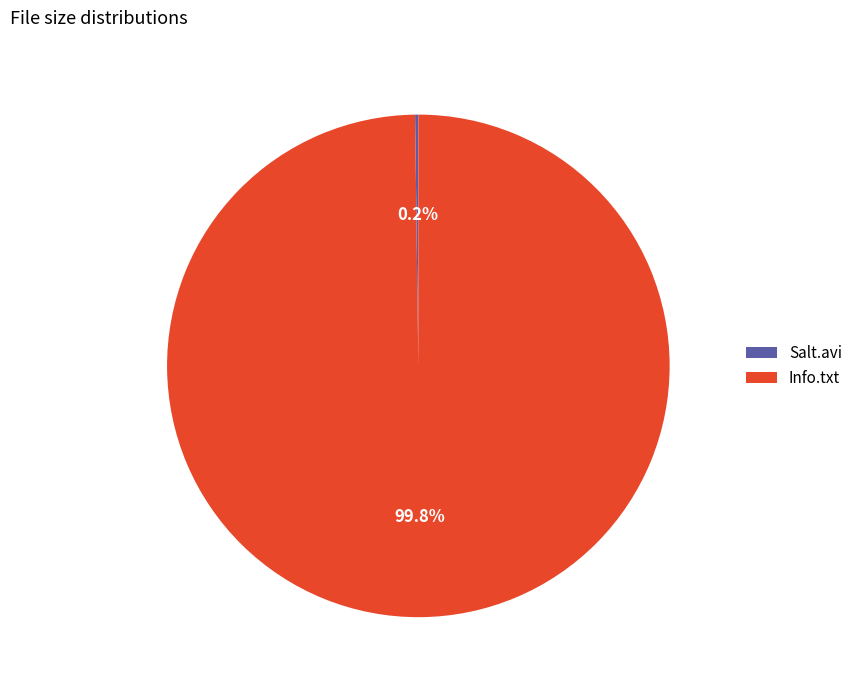

Which slice is the largest?

Info.txt